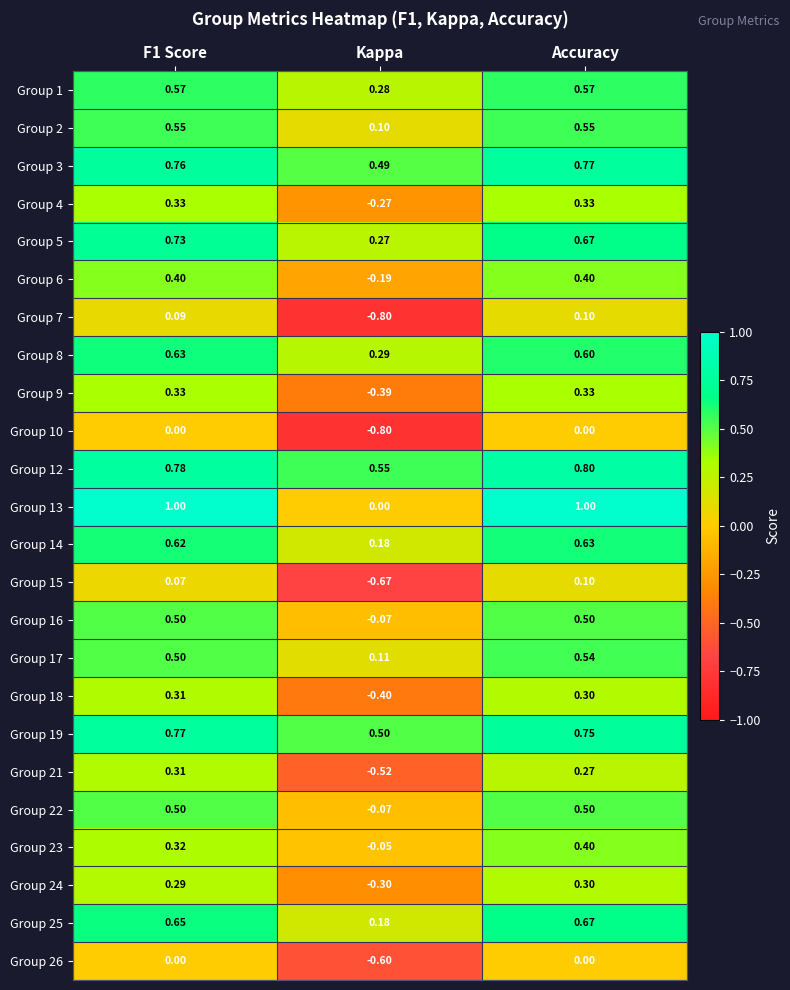

At how many categories does at least one series exceed 0?

3